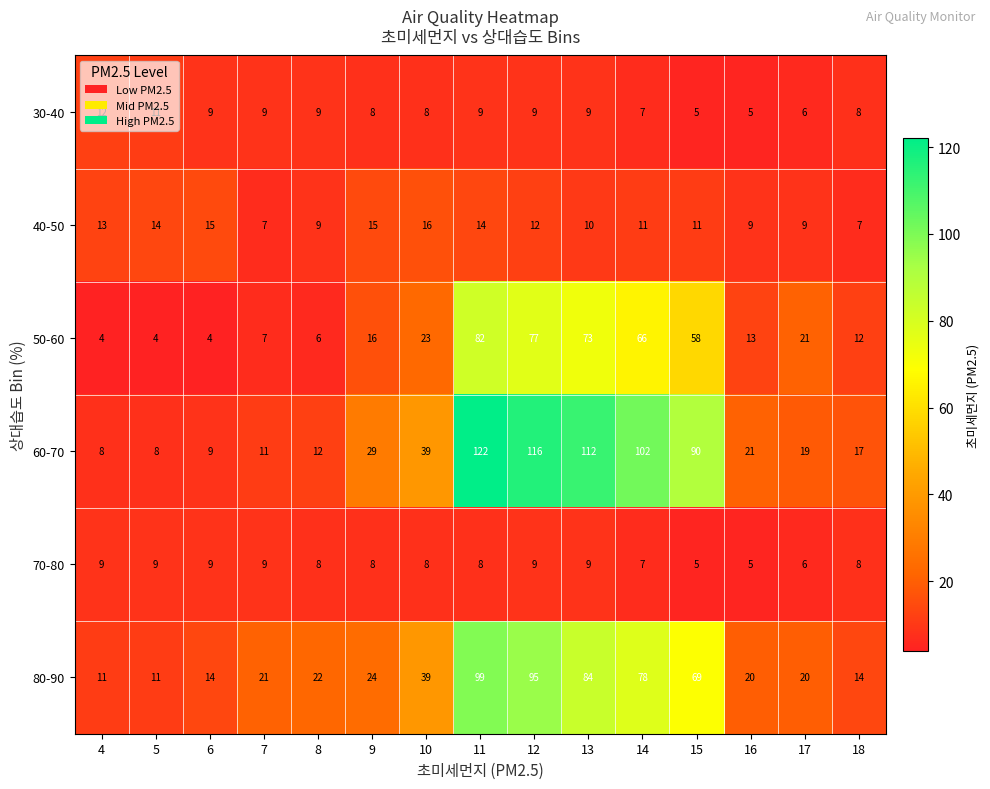

Where is 50-60 nearest to the value 43?

15